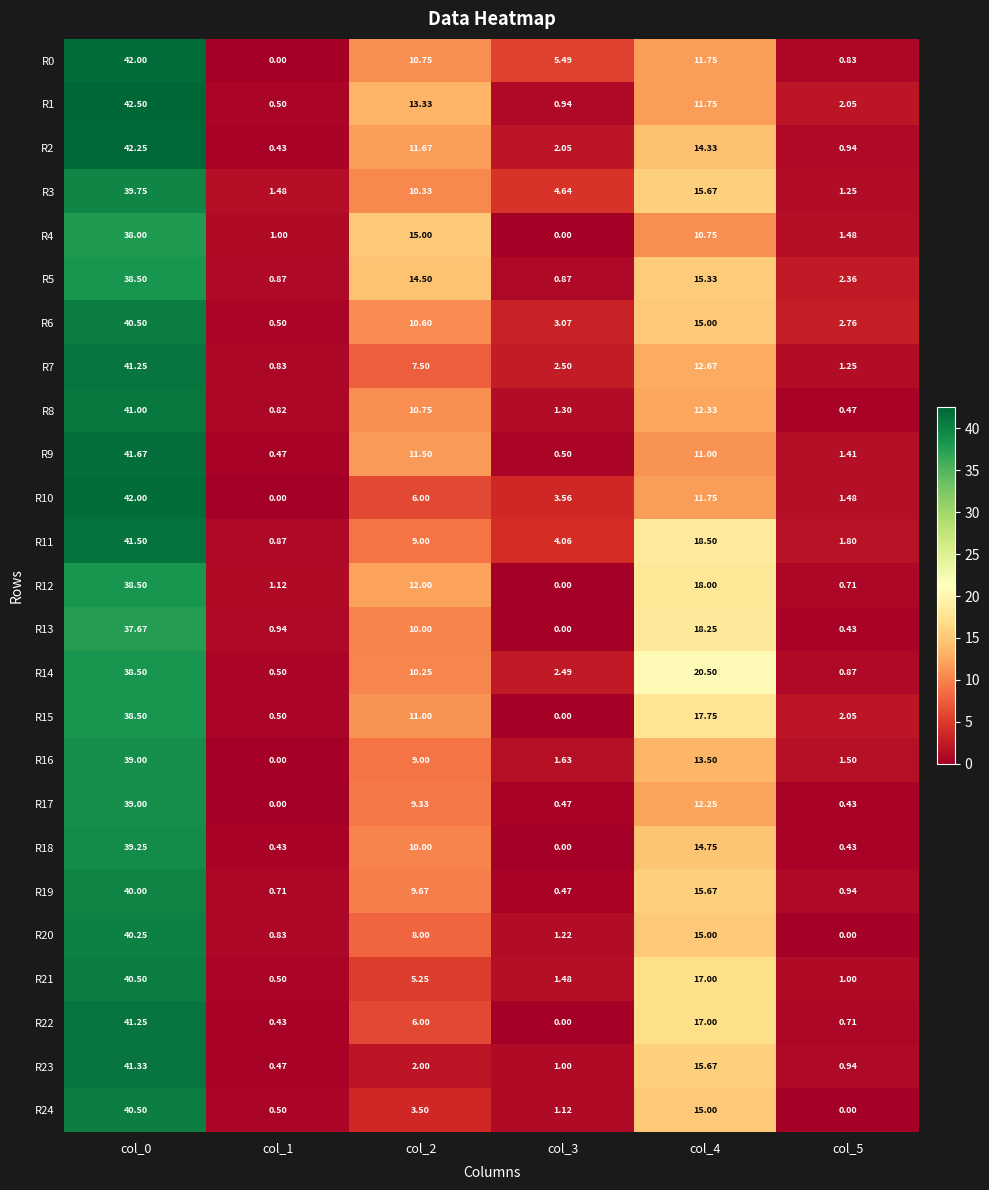

Is the value of R9 at col_5 greater than the value of R4 at col_5?

No